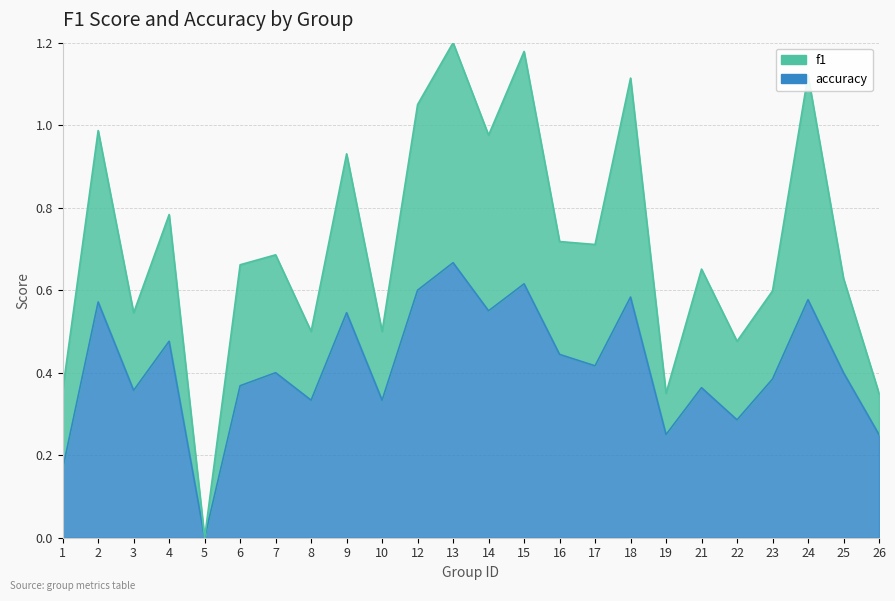

Where is accuracy nearest to the value 0?

5